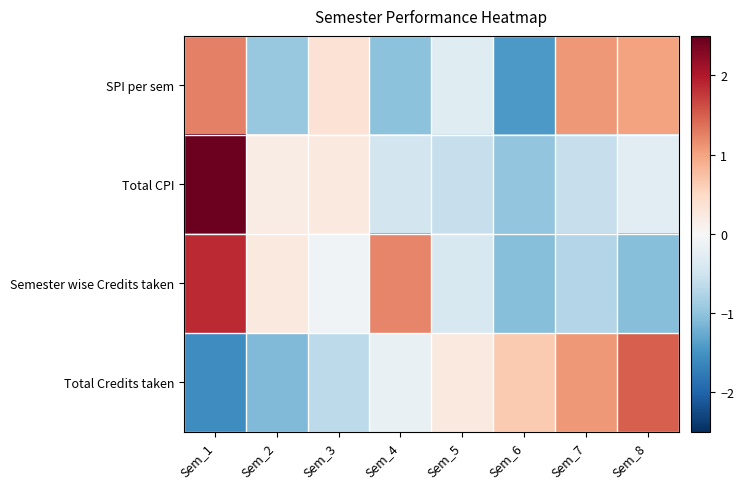

Rank the series by their maximum value, from highest to lowest.

Total CPI, Semester wise Credits taken, Total Credits taken, SPI per sem